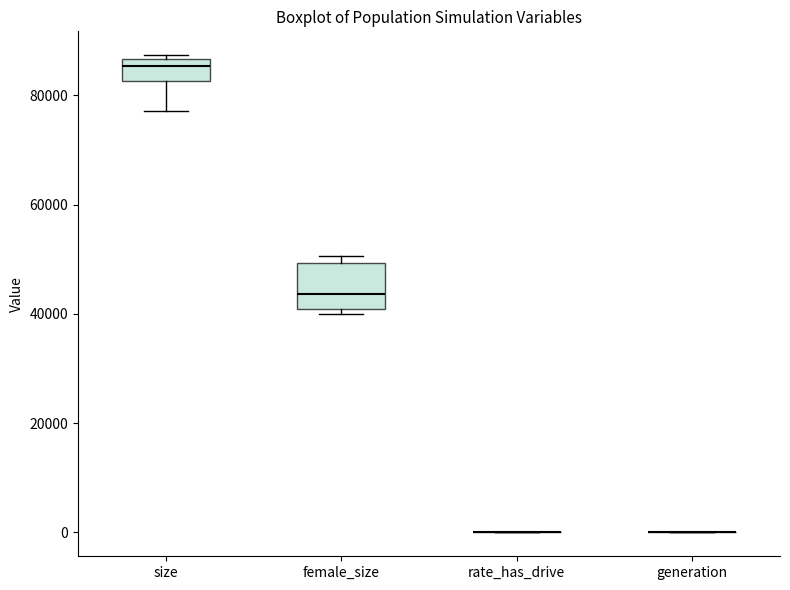

Reading left to right, transcribe this box plot: for each box, give where its median line is, the range the box spans, and where its two whiskers end, as read against the y-axis. The values are not printed on the chart, so give them approximately, as read against the axis.

size: median 86000 (just below the box's upper edge), box 82000 to 86000, whiskers 78000 to 88000
female_size: median 44000, box 40000 to 50000, whiskers 40000 (just below the box's lower edge) to 50000 (just above the box's upper edge)
rate_has_drive: box collapsed to a line at 0, whiskers 0 to 0
generation: box collapsed to a line at 0, whiskers 0 to 0